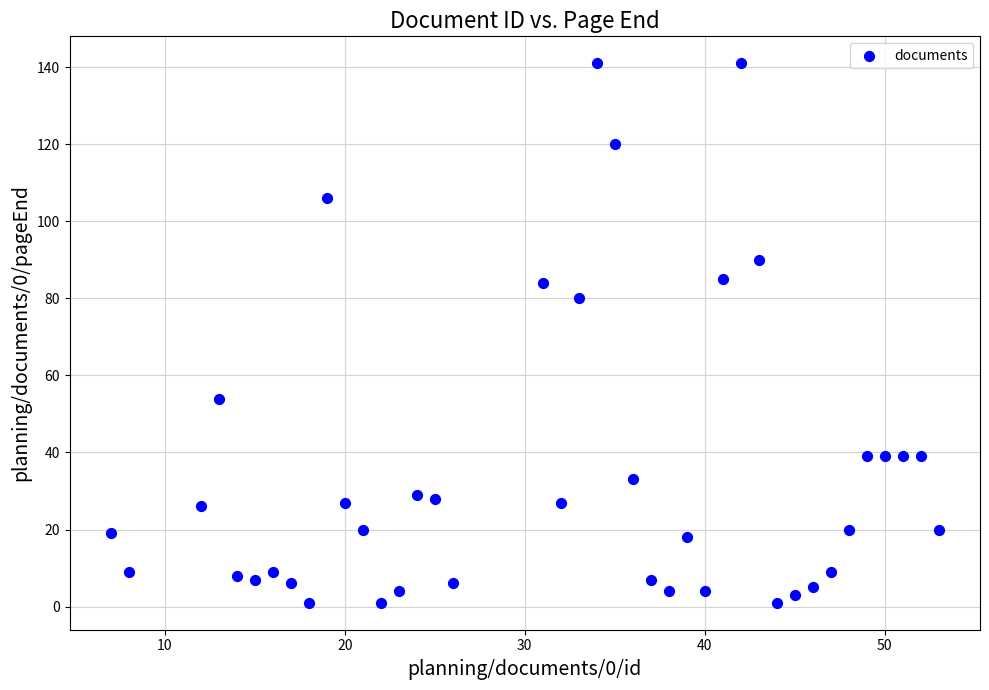

What Y value in the scatter plot is closest to 71?

80